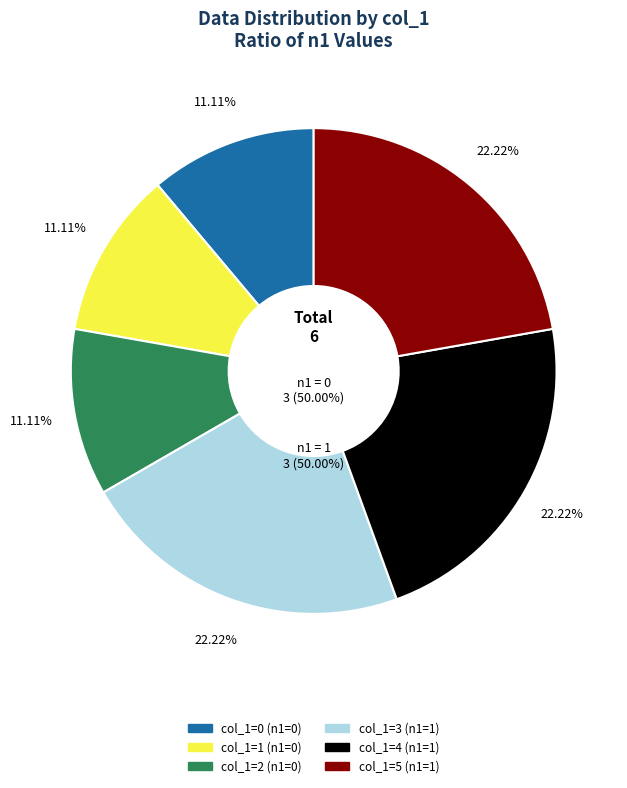

The 2 slice represents 6% of the pie. True or false?

False